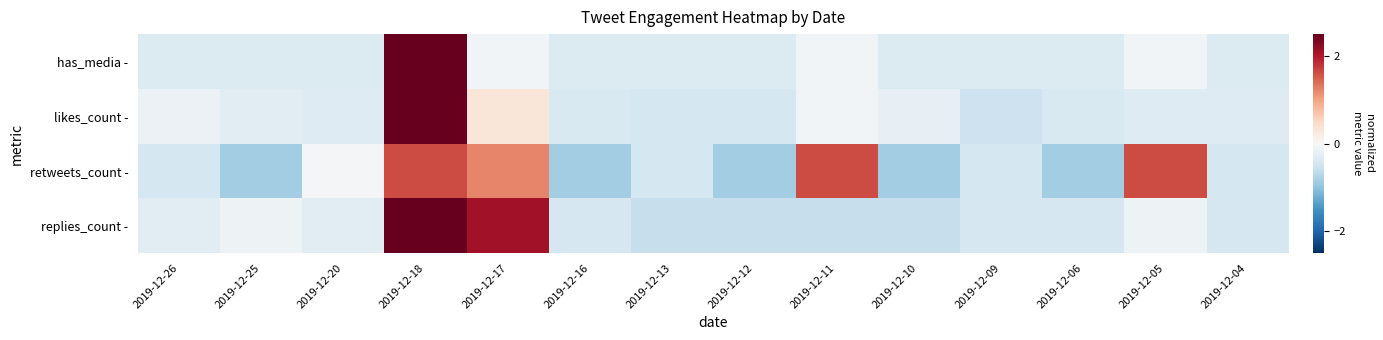

At 2019-12-18, list the series in order from largest to smallest.

has_media -, likes_count -, replies_count -, retweets_count -